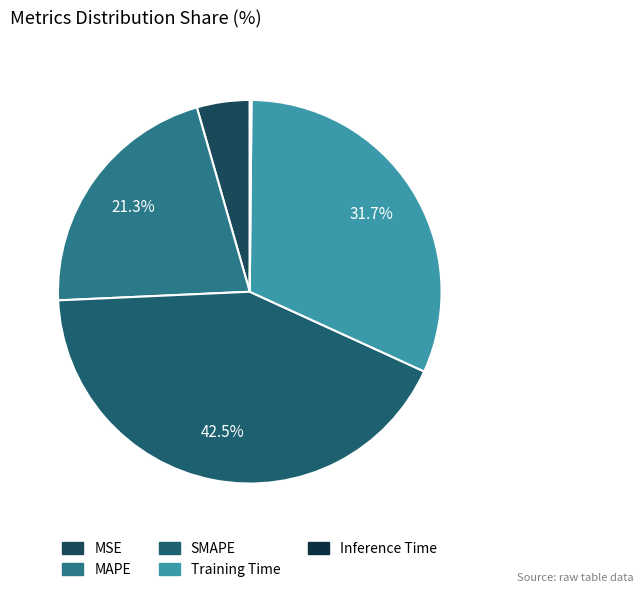

How many segments does this pie chart have?

5